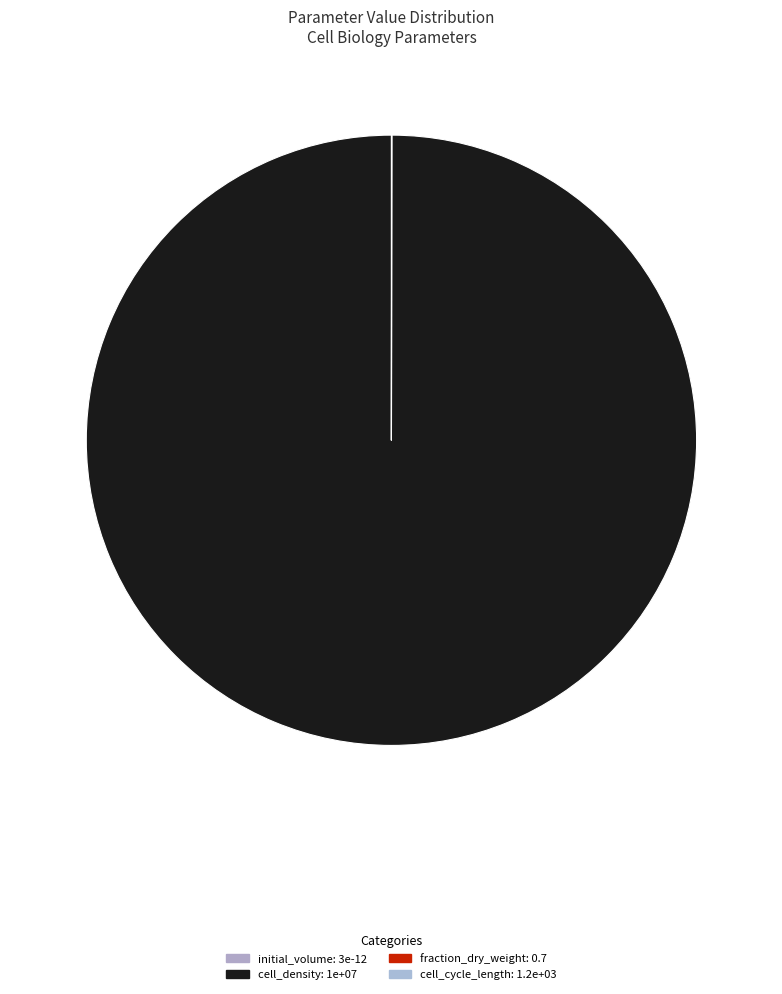

How many slices are in this pie chart?

4